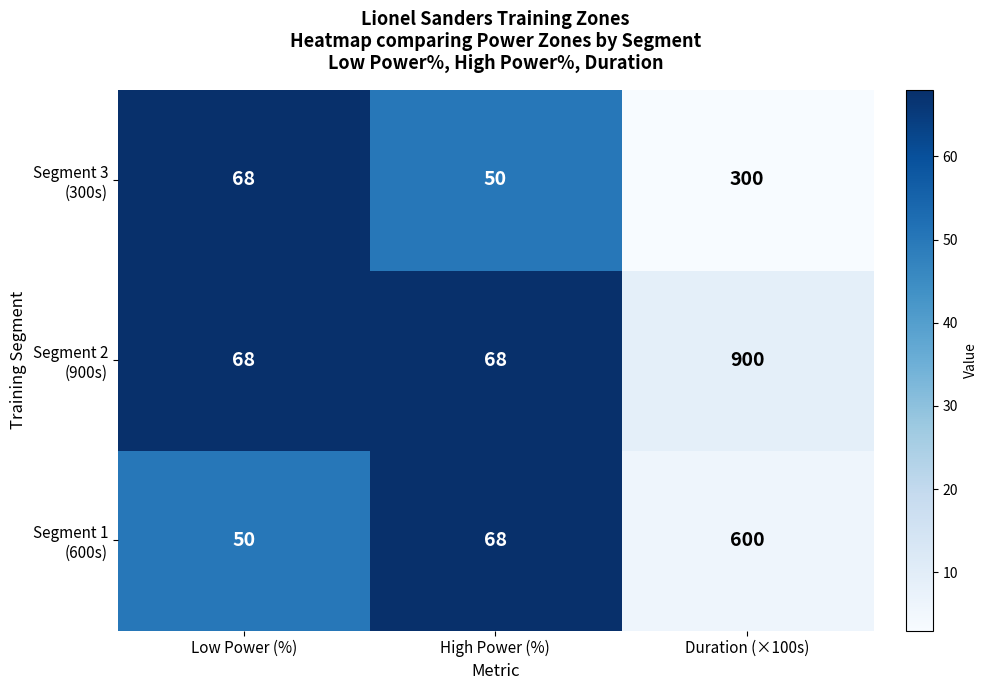

What is the minimum value shown in the chart?

50